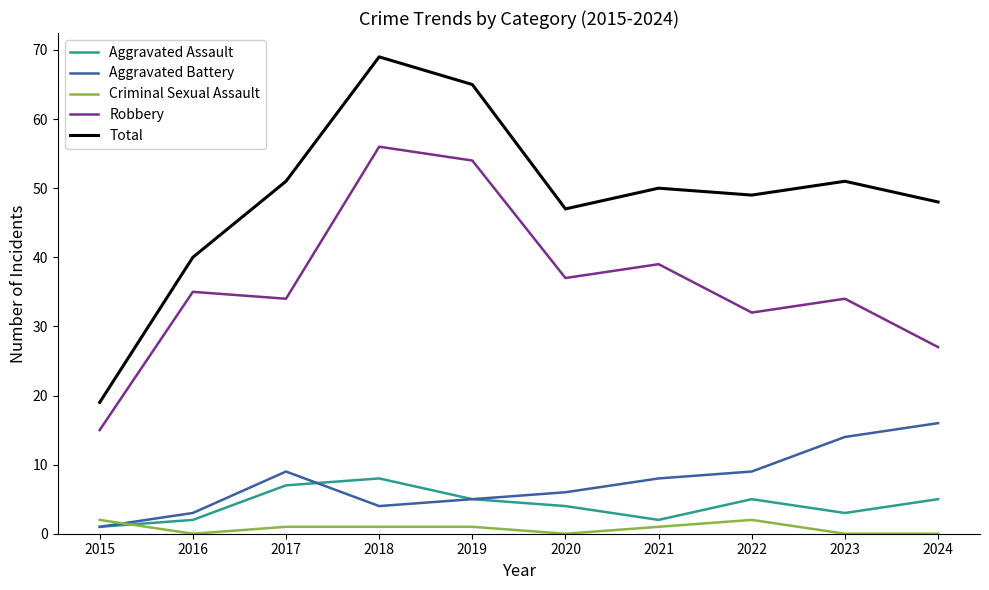

What is the difference between the maximum and second lowest values in the Total series?

29